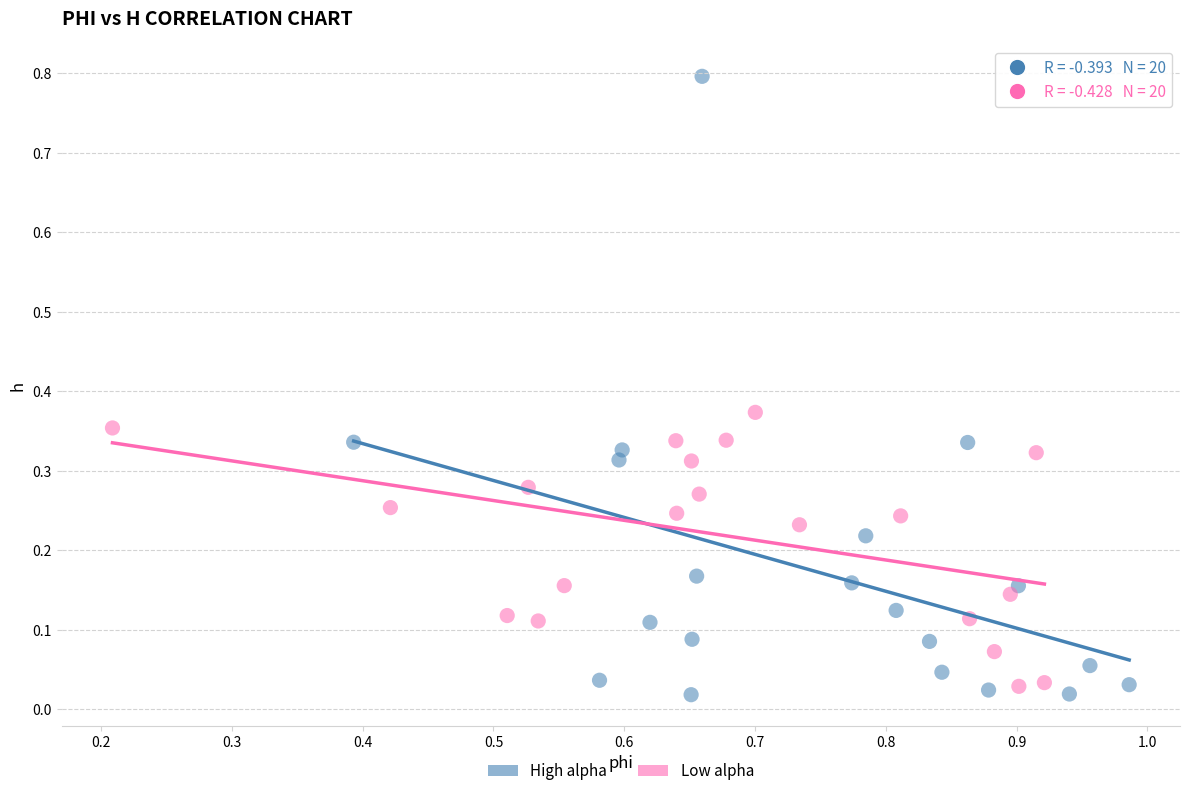

Which series has the largest Y range (max minus min)?

High alpha